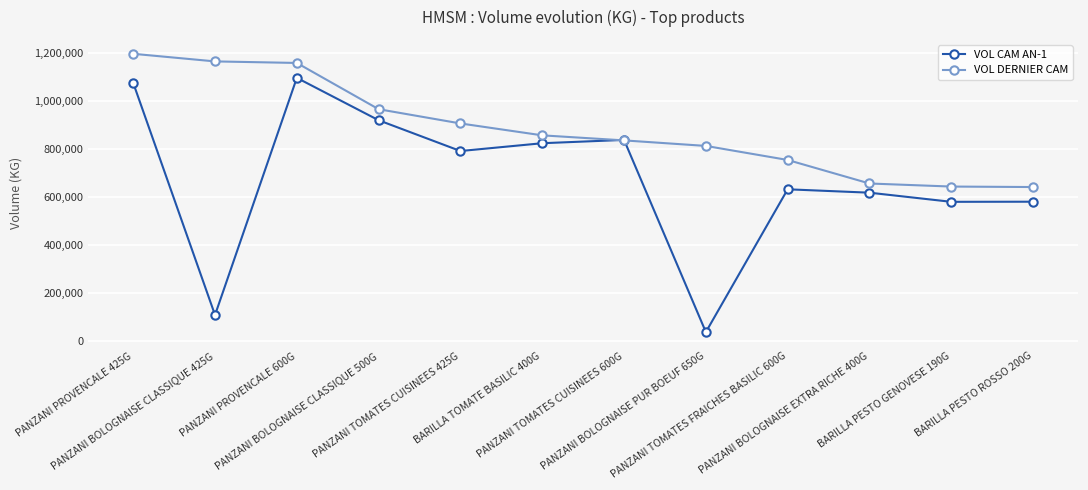

Is the value of VOL DERNIER CAM at PANZANI BOLOGNAISE PUR BOEUF 650G greater than the value of VOL CAM AN-1 at PANZANI BOLOGNAISE EXTRA RICHE 400G?

Yes